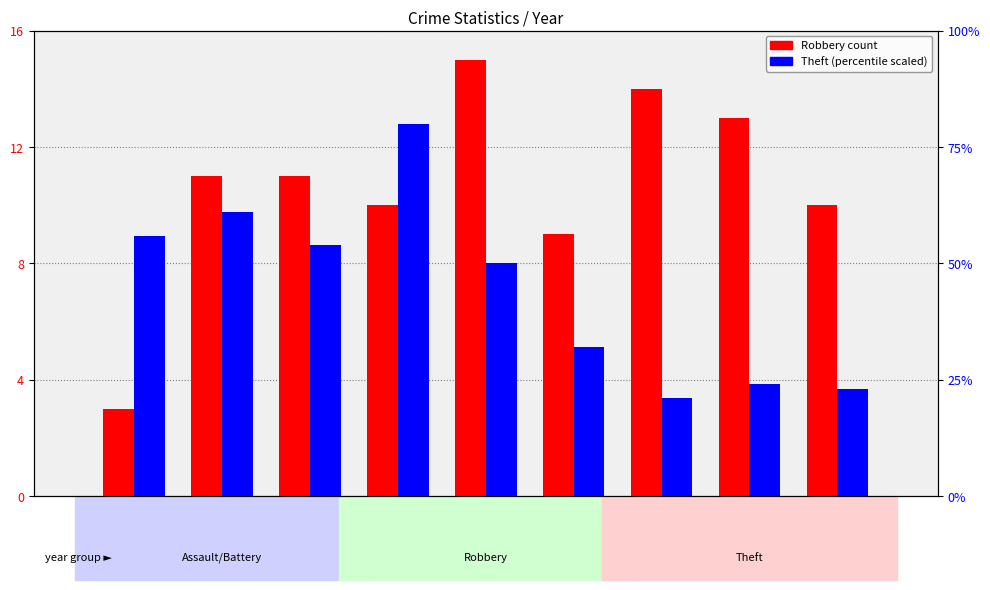

Between 2016 and 2017, which series saw the biggest shift?

Theft (scaled)